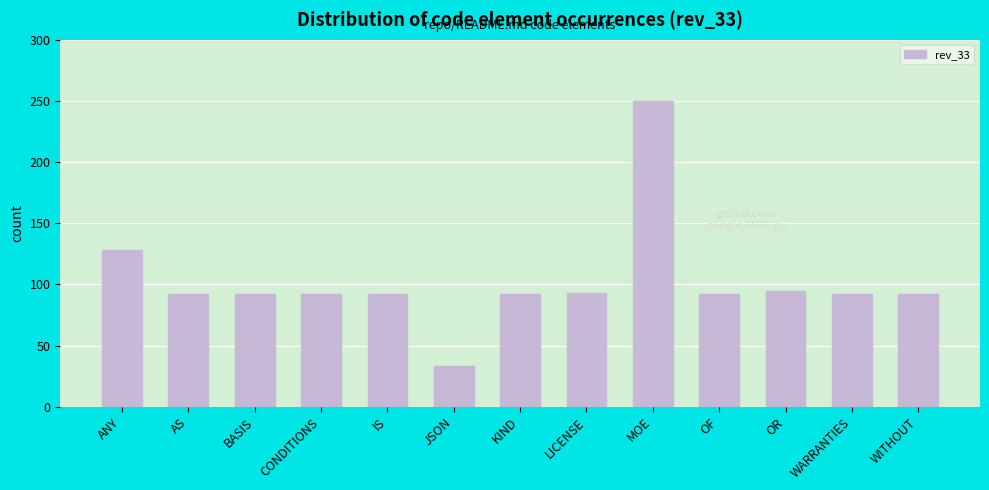

The value at ANY is 220. True or false?

False